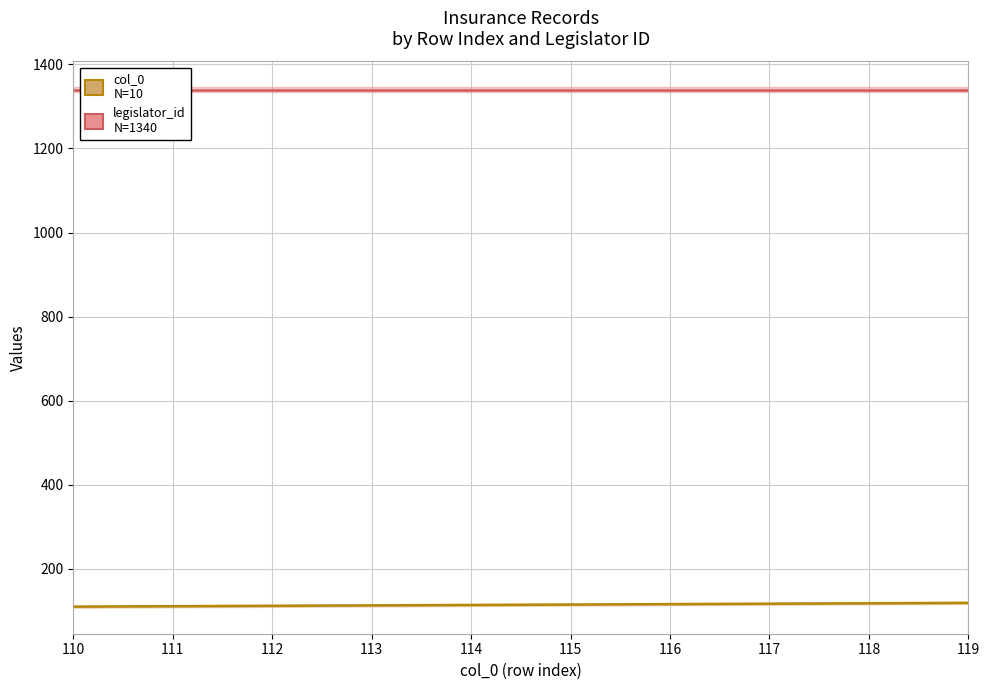

What is the value of the index point at the 5th from the left?

114